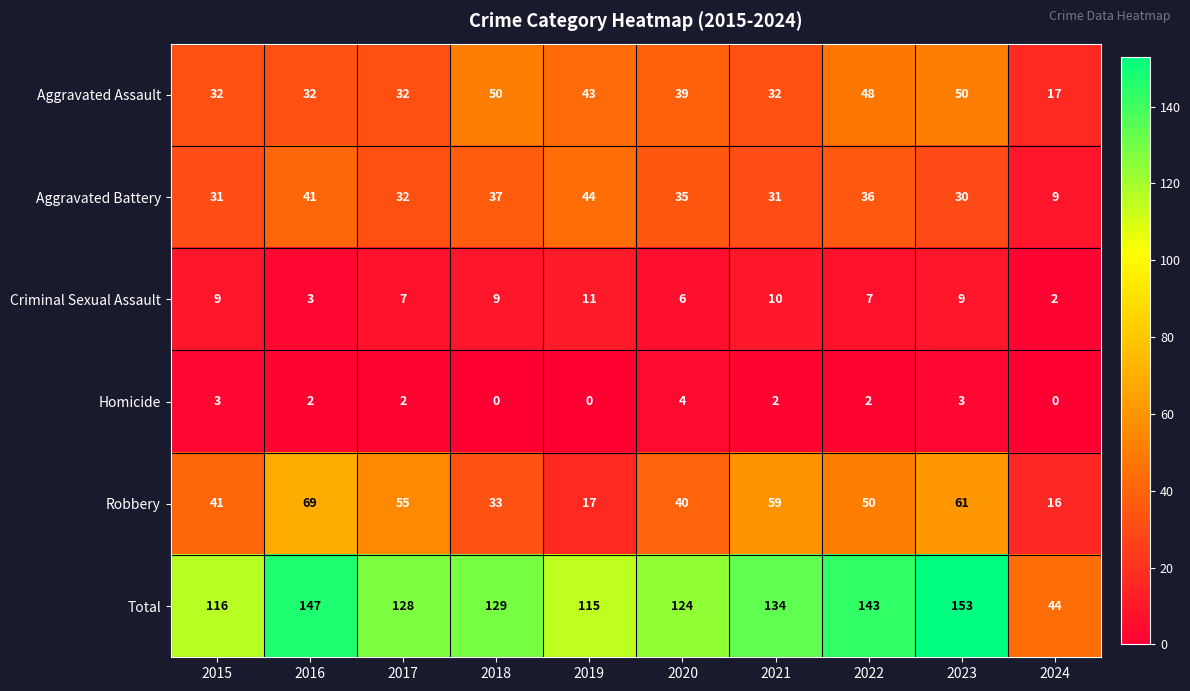

At how many categories does at least one series exceed 45?

9